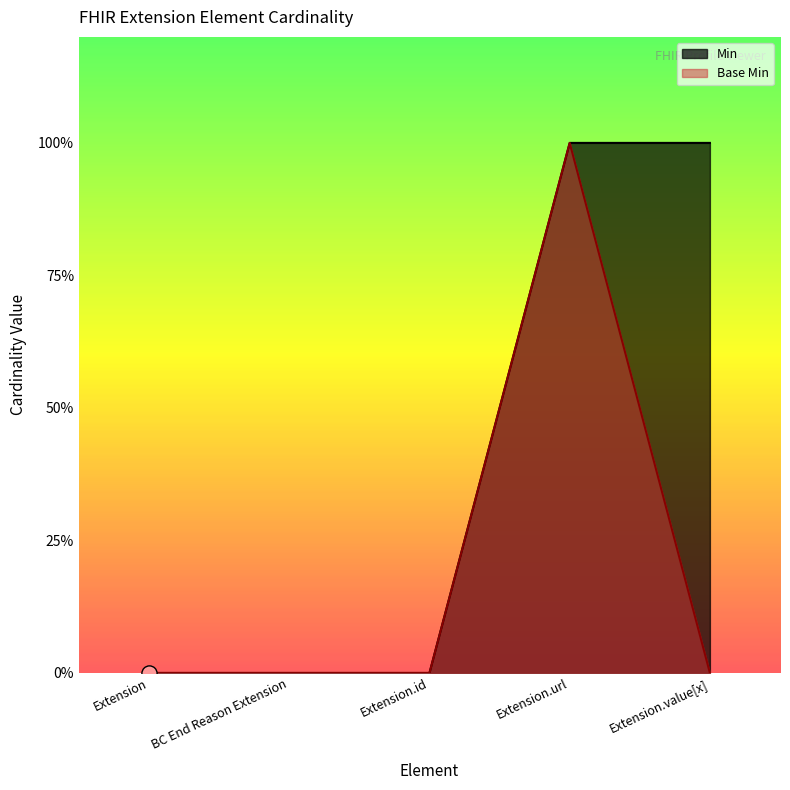

Which series reaches the maximum Y coordinate?

Min